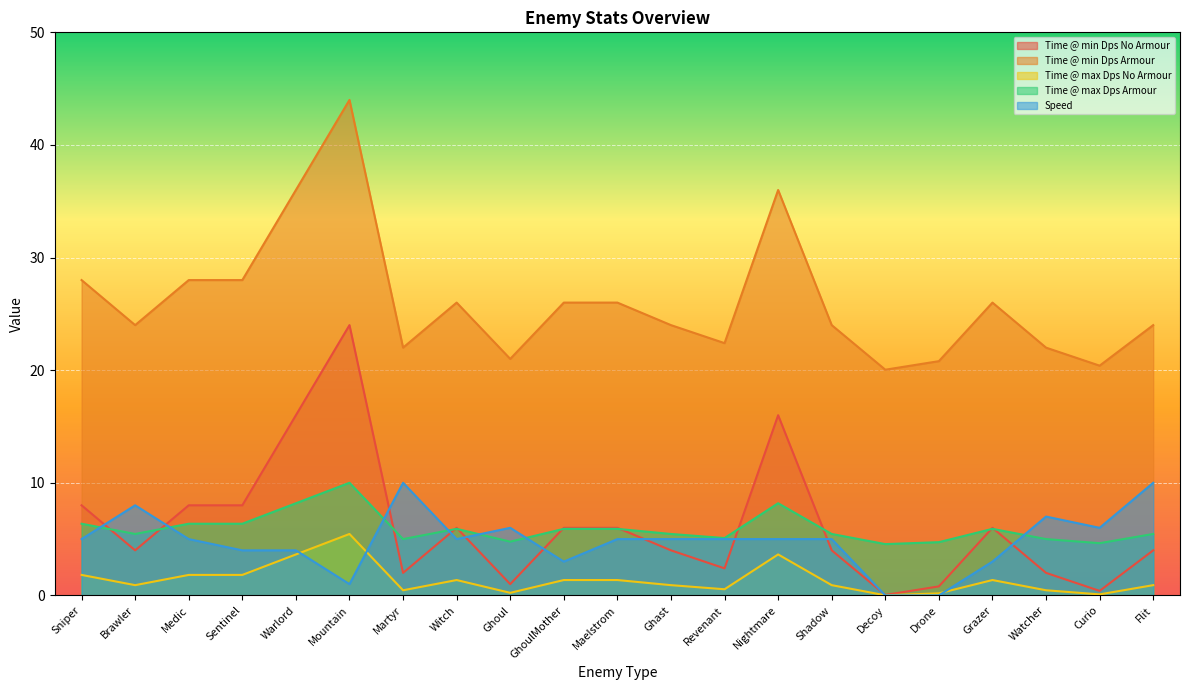

At how many categories does at least one series exceed 15?

21